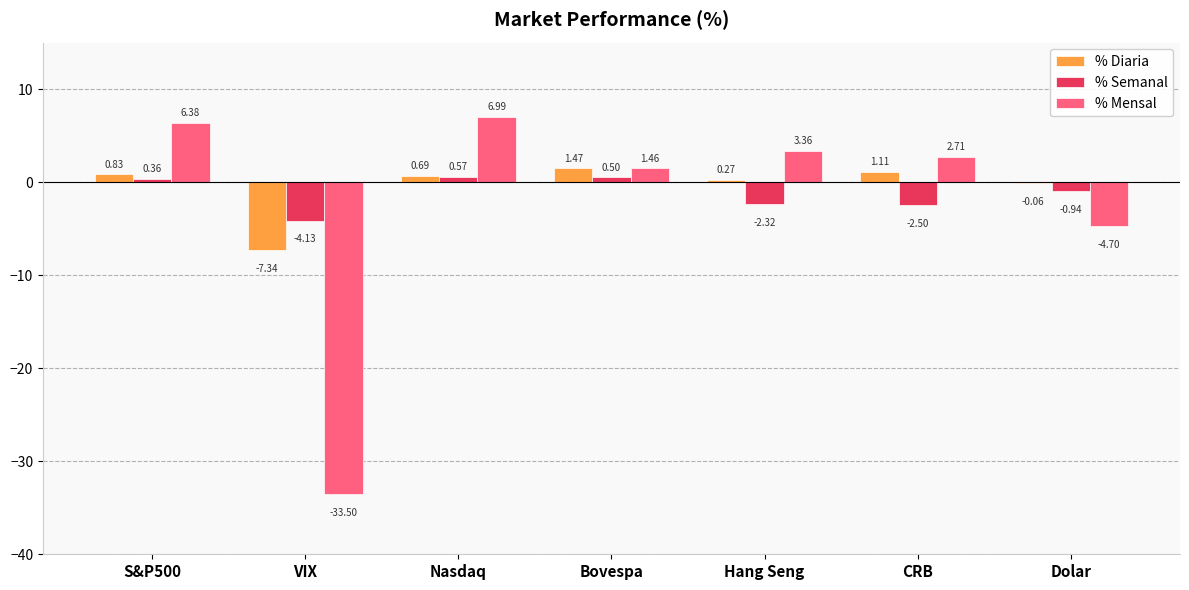

At which label is % Semanal closest to -1?

Dolar